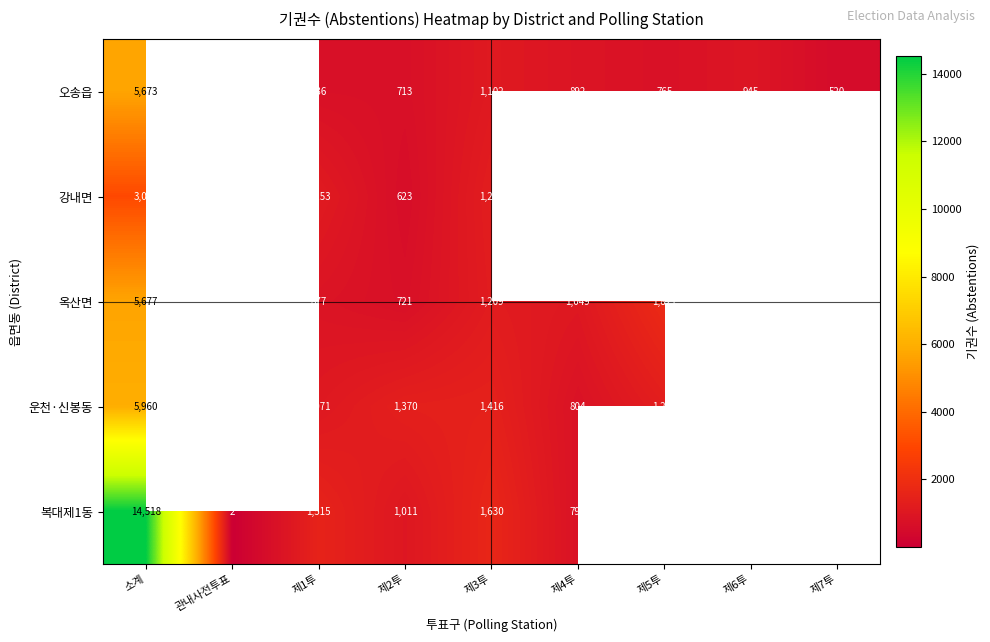

Is it true that 강내면 equals 318 at 제2투?

False